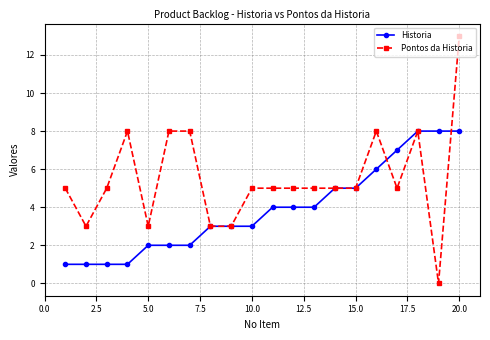

True or false: Pontos da Historia has more than 0 points higher than both neighbors.

True